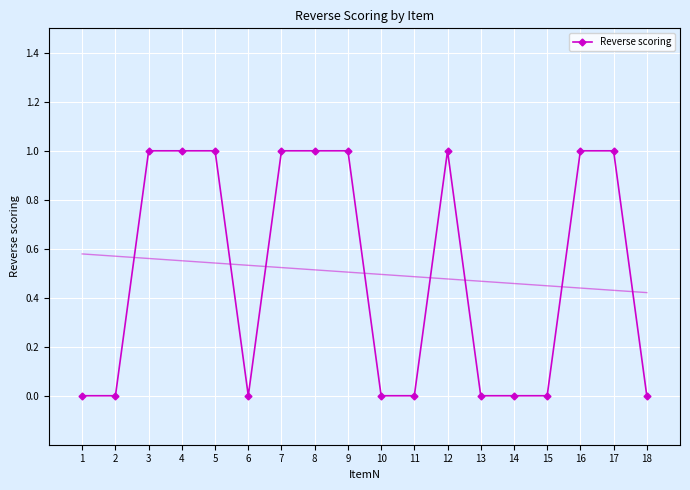

List the labels in order of value, smallest first.

1, 2, 6, 10, 11, 13, 14, 15, 18, 3, 4, 5, 7, 8, 9, 12, 16, 17